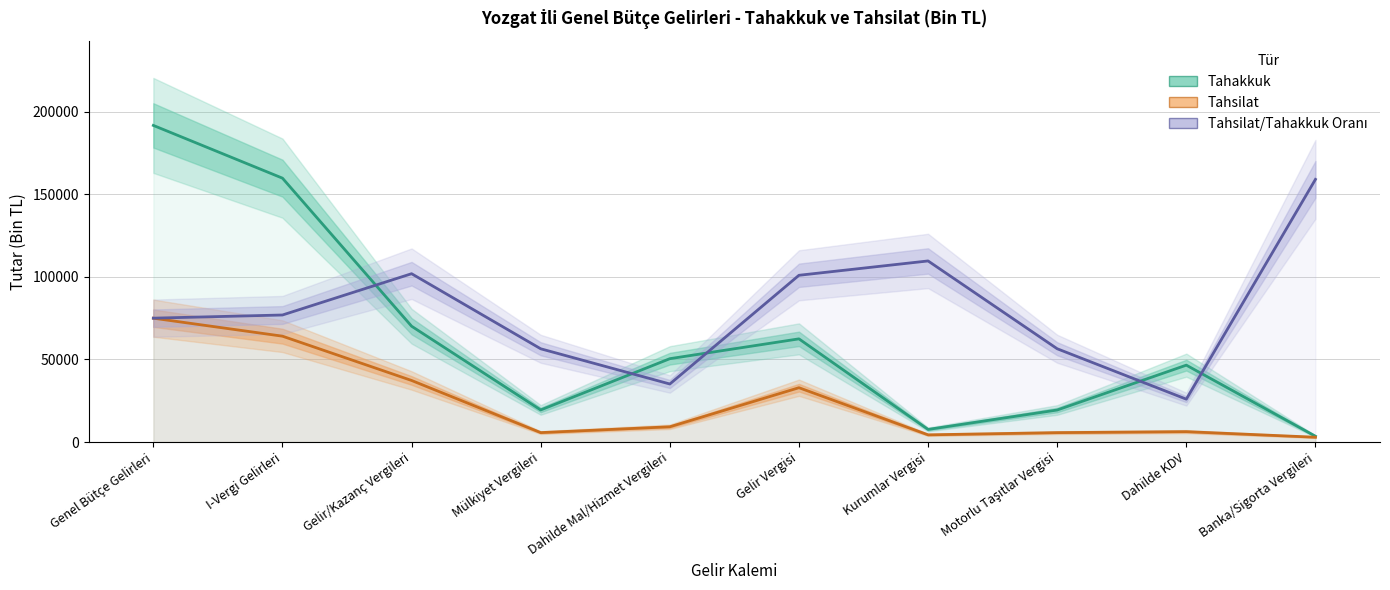

What is the maximum value shown in the chart?

191618.0